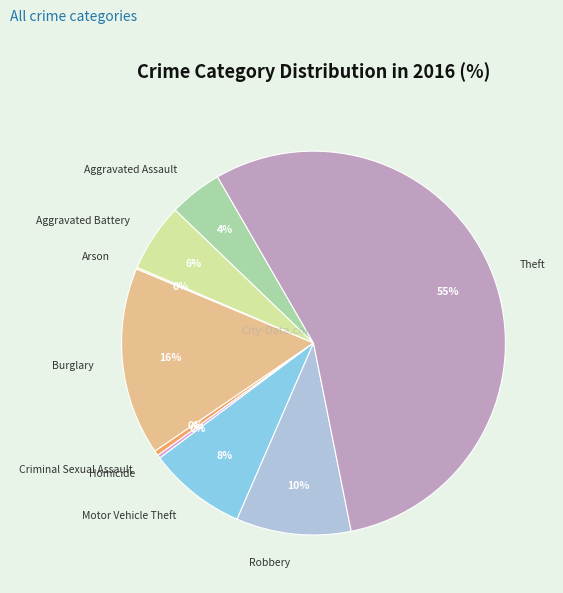

How many segments does this pie chart have?

9